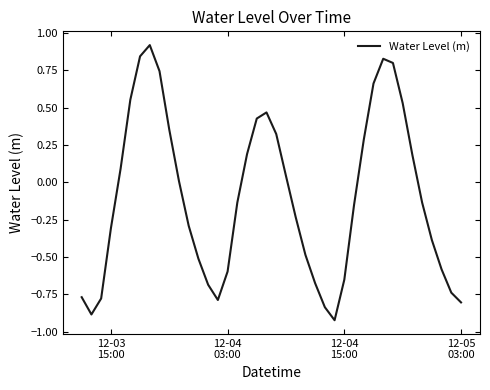

What is the maximum value shown in the chart?

0.9